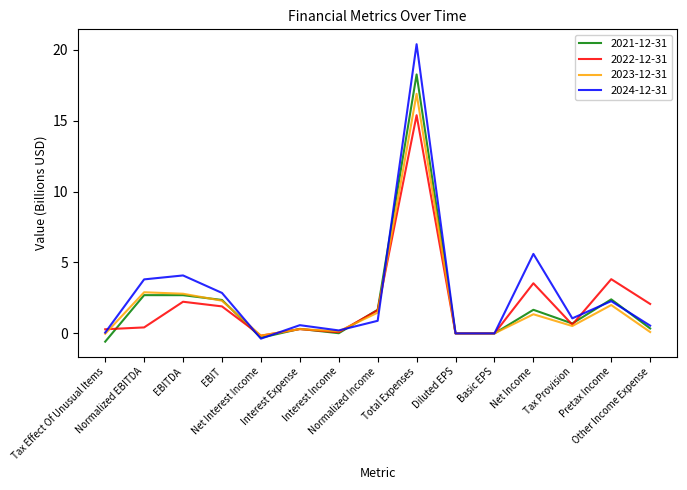

Rank the series by their maximum value, from highest to lowest.

2024-12-31, 2021-12-31, 2023-12-31, 2022-12-31